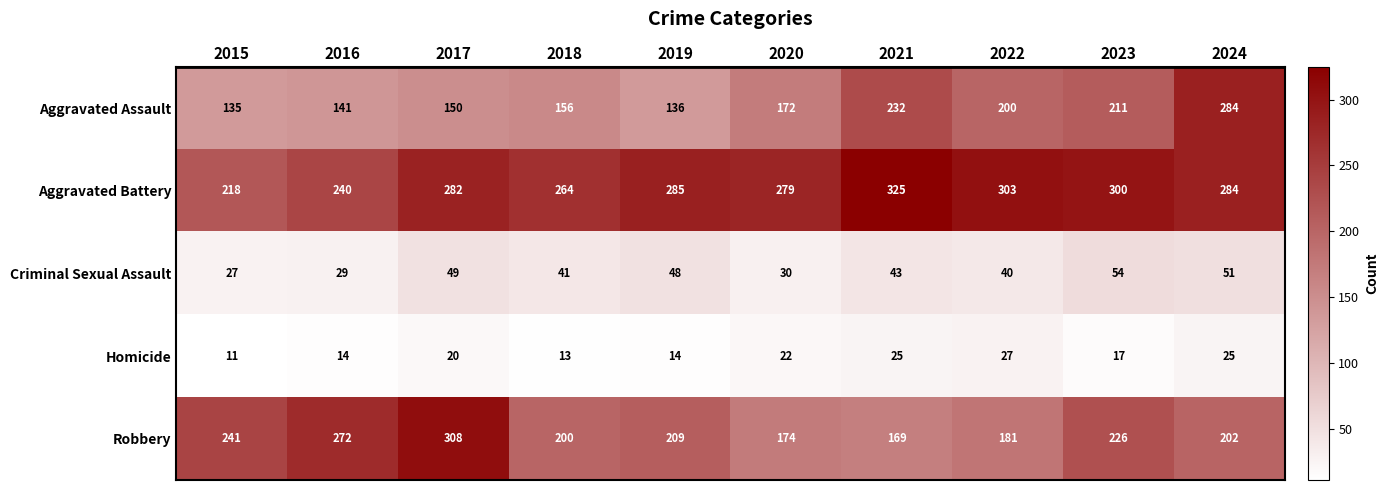

At 2019, list the series in order from smallest to largest.

Homicide, Criminal Sexual Assault, Aggravated Assault, Robbery, Aggravated Battery